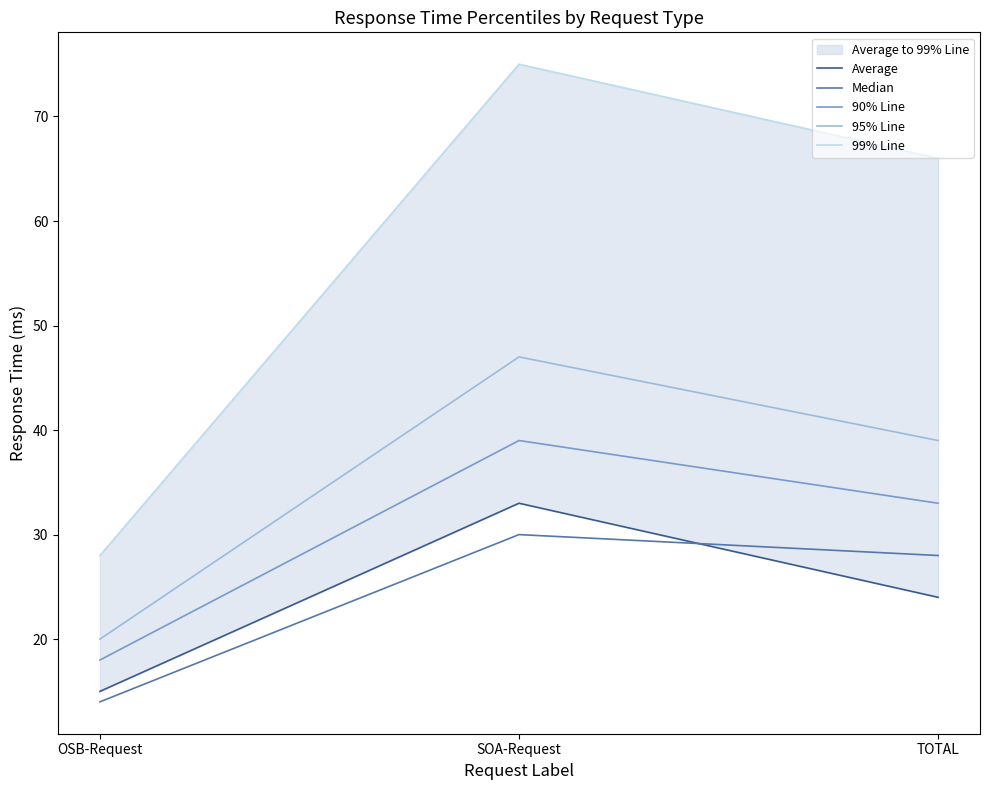

How many lines are shown in the chart?

5